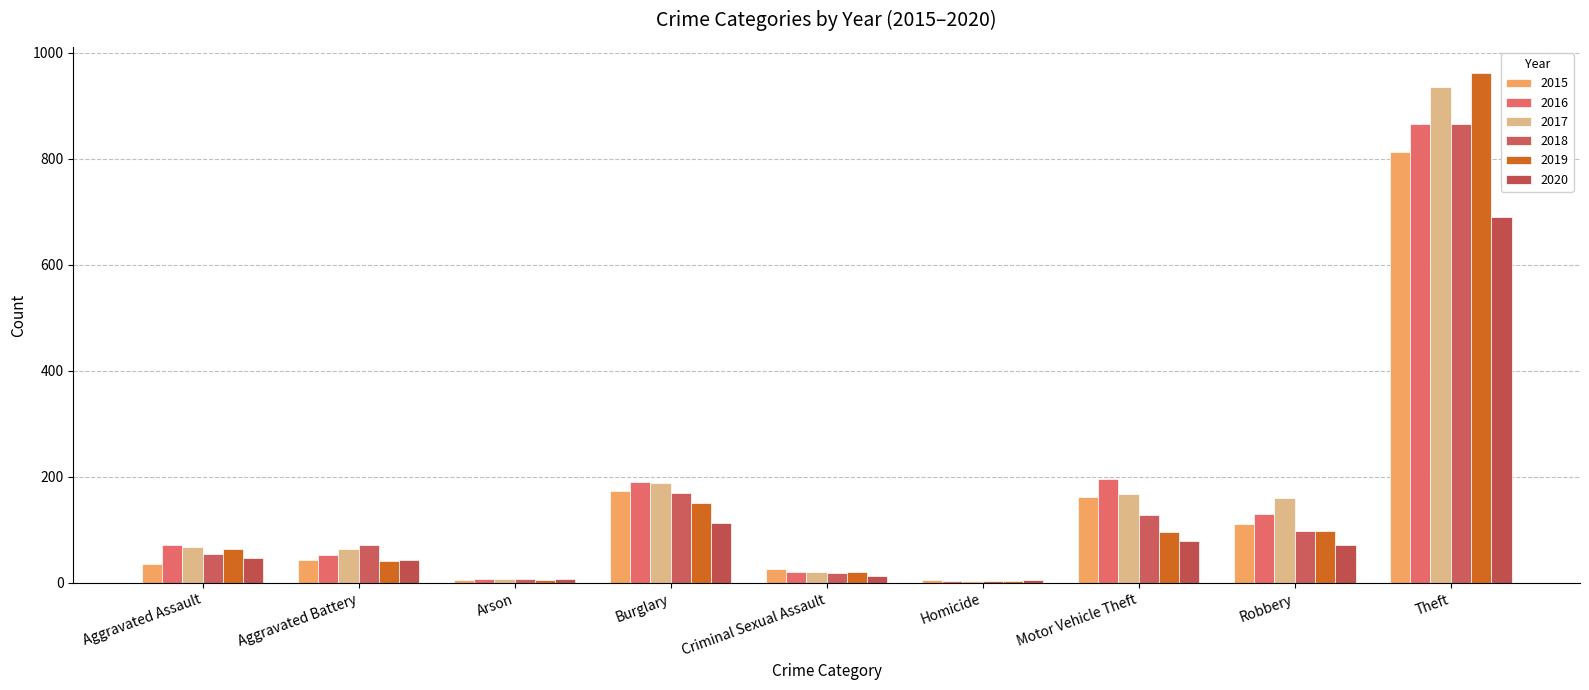

The 2015 series shows 162 at Motor Vehicle Theft. True or false?

True